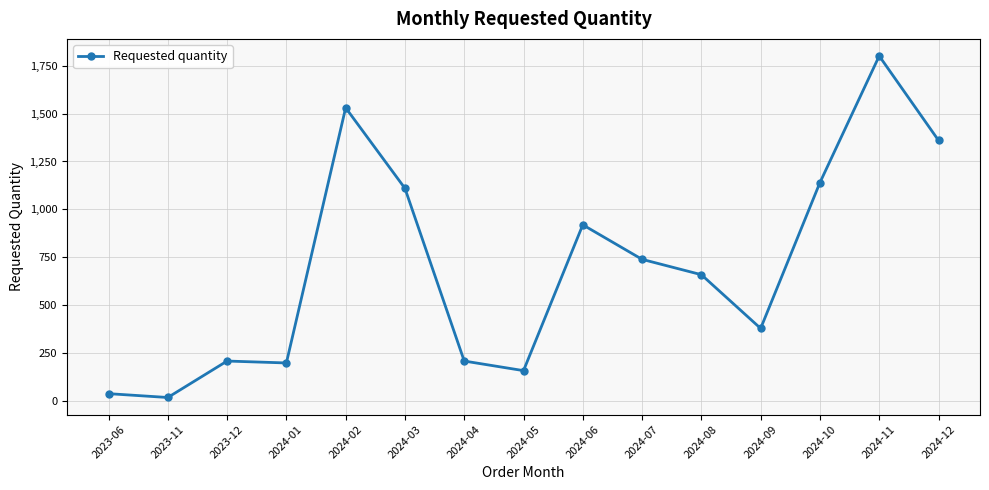

Does the chart have visible grid lines?

Yes